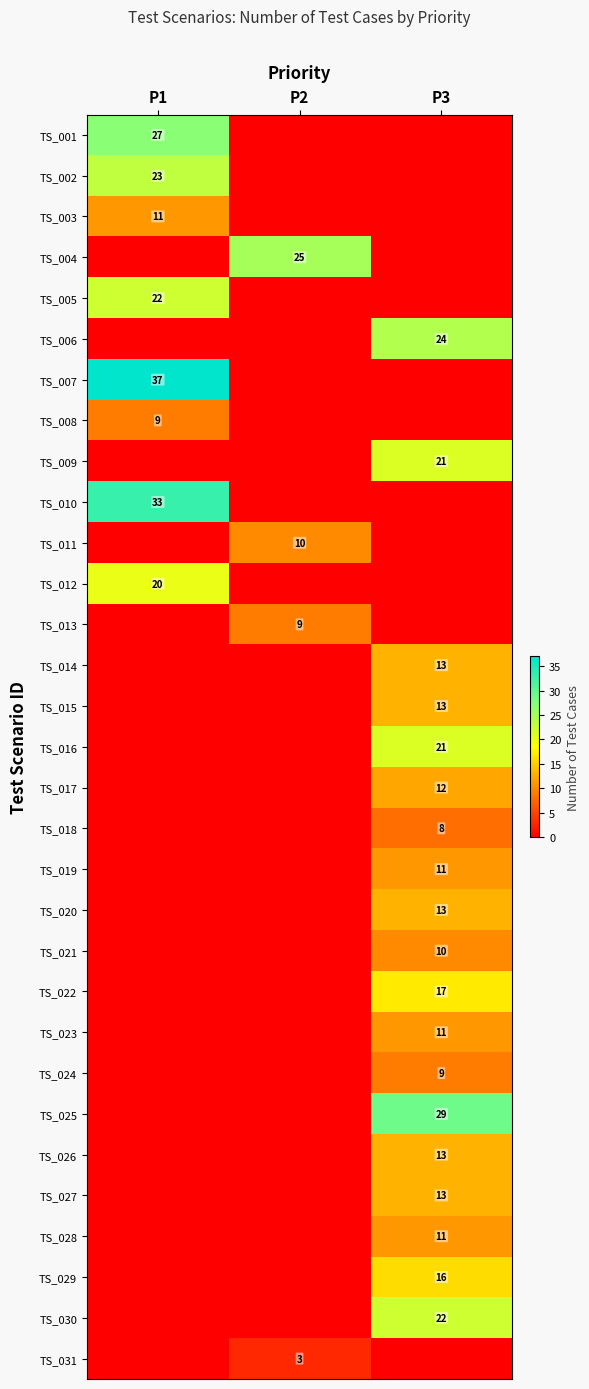

What is the total value across all series at P1?

182